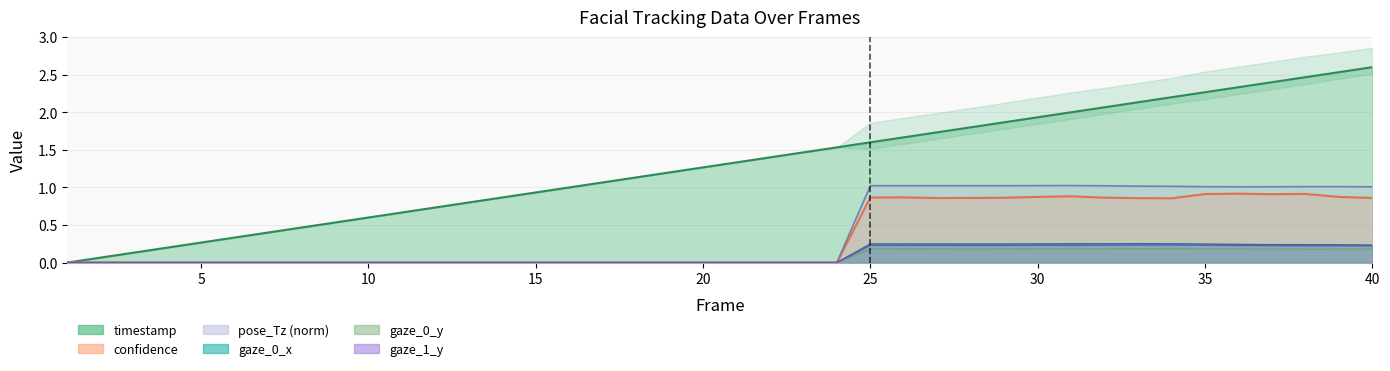

How many categories are shown in the chart?

40